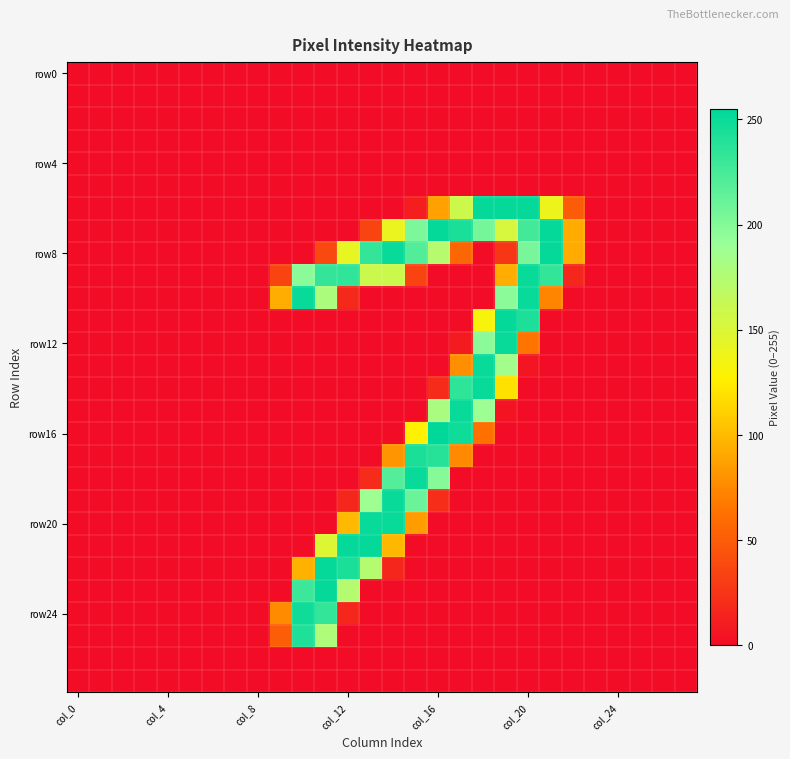

At how many categories does at least one series exceed 30?

14